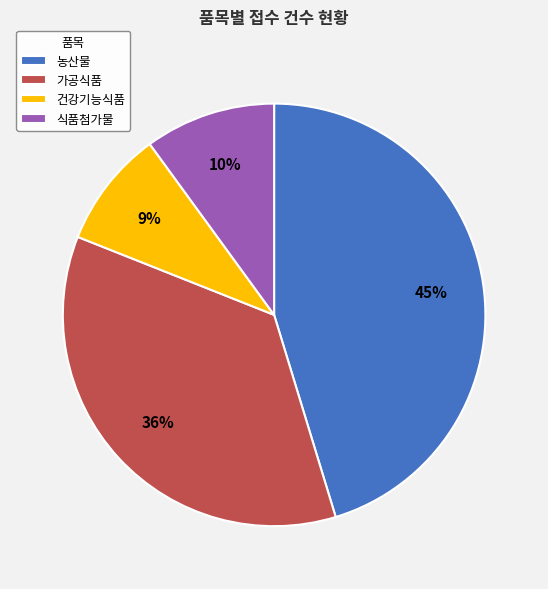

Which slice is the smallest?

건강기능식품